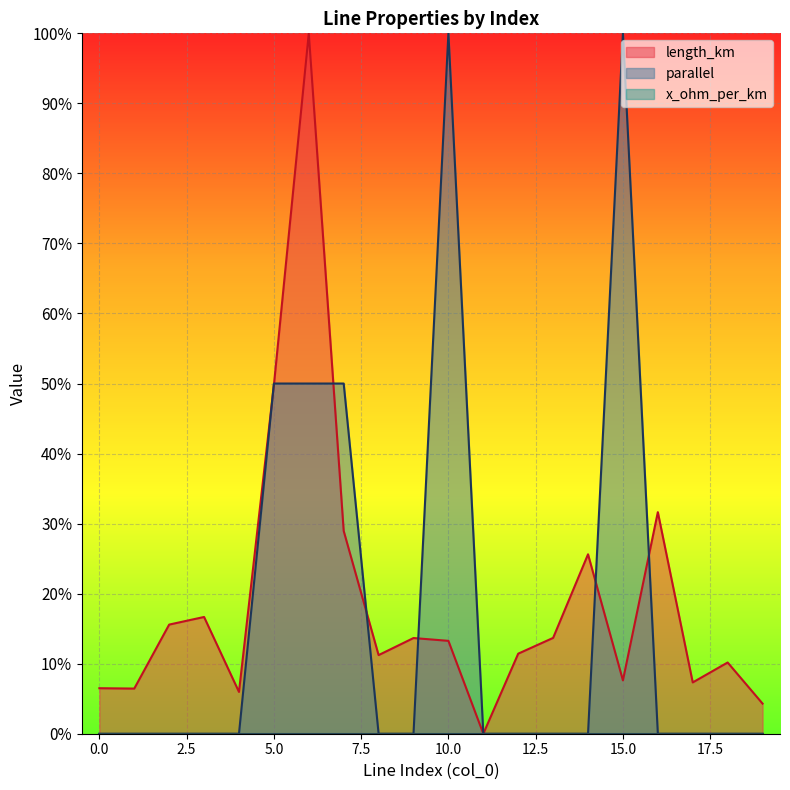

True or false: length_km has more than 2 interior local peaks.

True